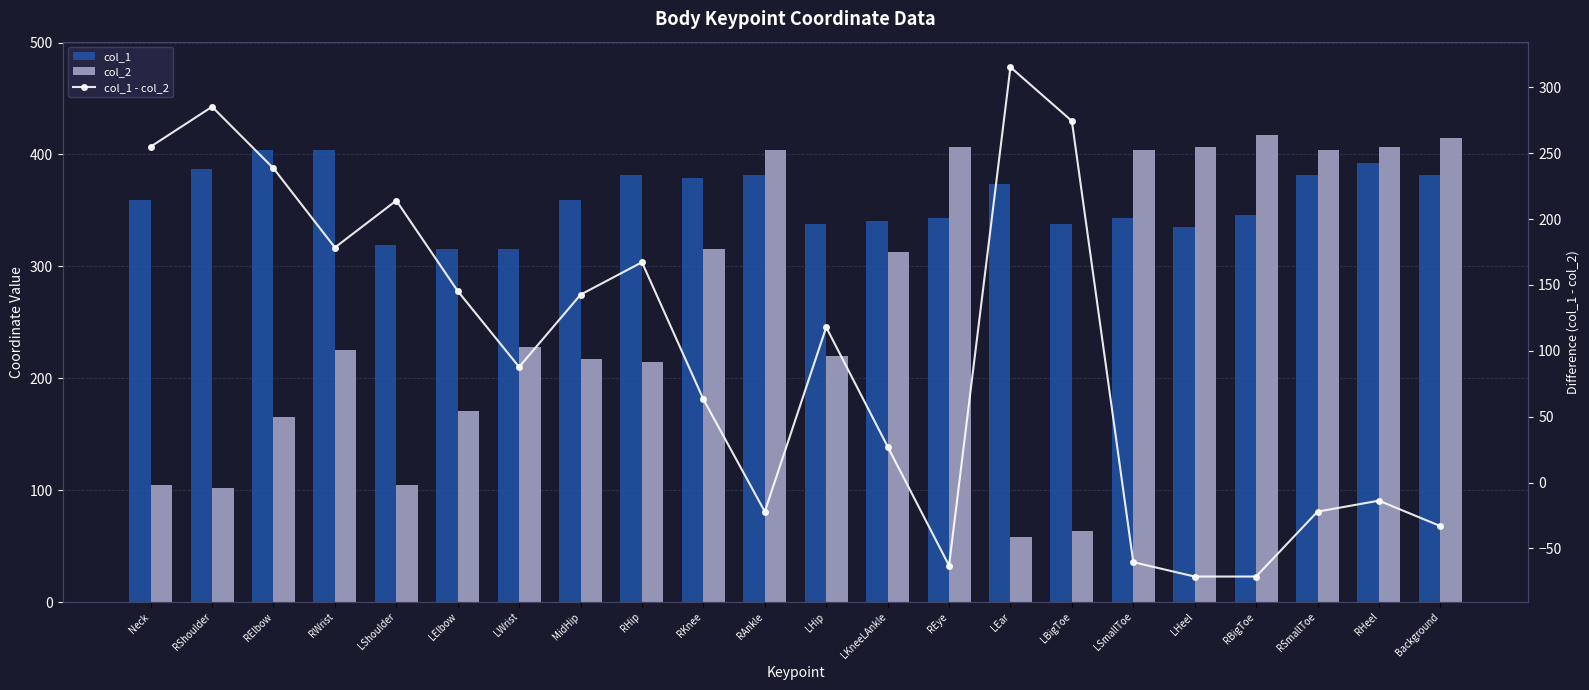

What is the label of the 4th bar from the left?

RWrist